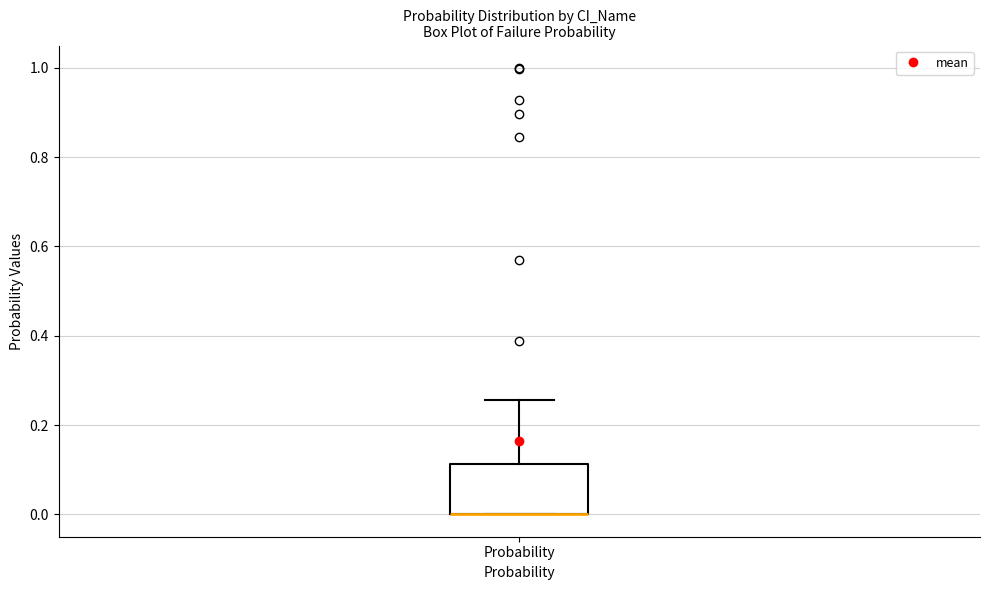

Read this box plot against the y-axis: the position of the median line, the range covered by the box, and the ends of both whiskers. The values are not printed on the chart, so give them approximately, as read against the axis.

median 0.00 (drawn on the box's lower edge), box 0.00 to 0.12, whiskers 0.00 to 0.26